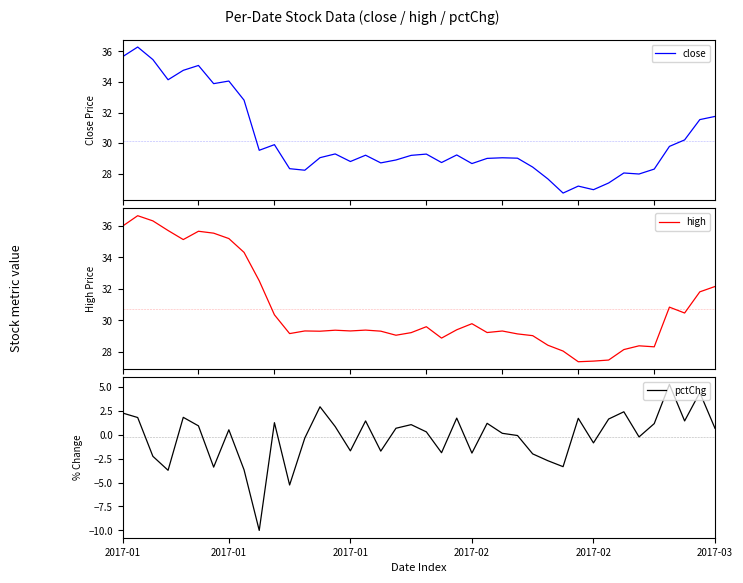

At which label does pctChg reach its peak?

36